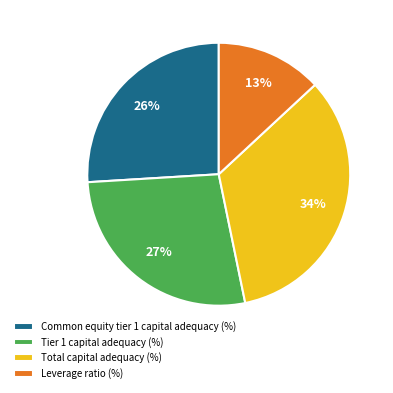

Rank the categories by value from lowest to highest.

Leverage ratio (%), Common equity tier 1 capital adequacy (%), Tier 1 capital adequacy (%), Total capital adequacy (%)